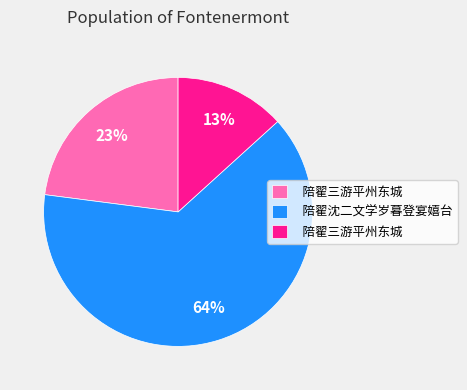

To the nearest percent, what is the difference between the largest and smallest slice percentages?

51%